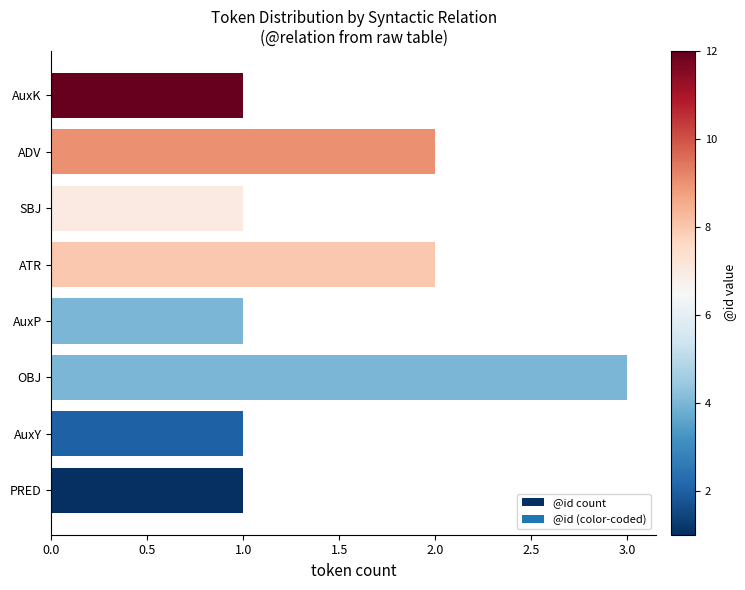

What is the maximum value shown in the chart?

3